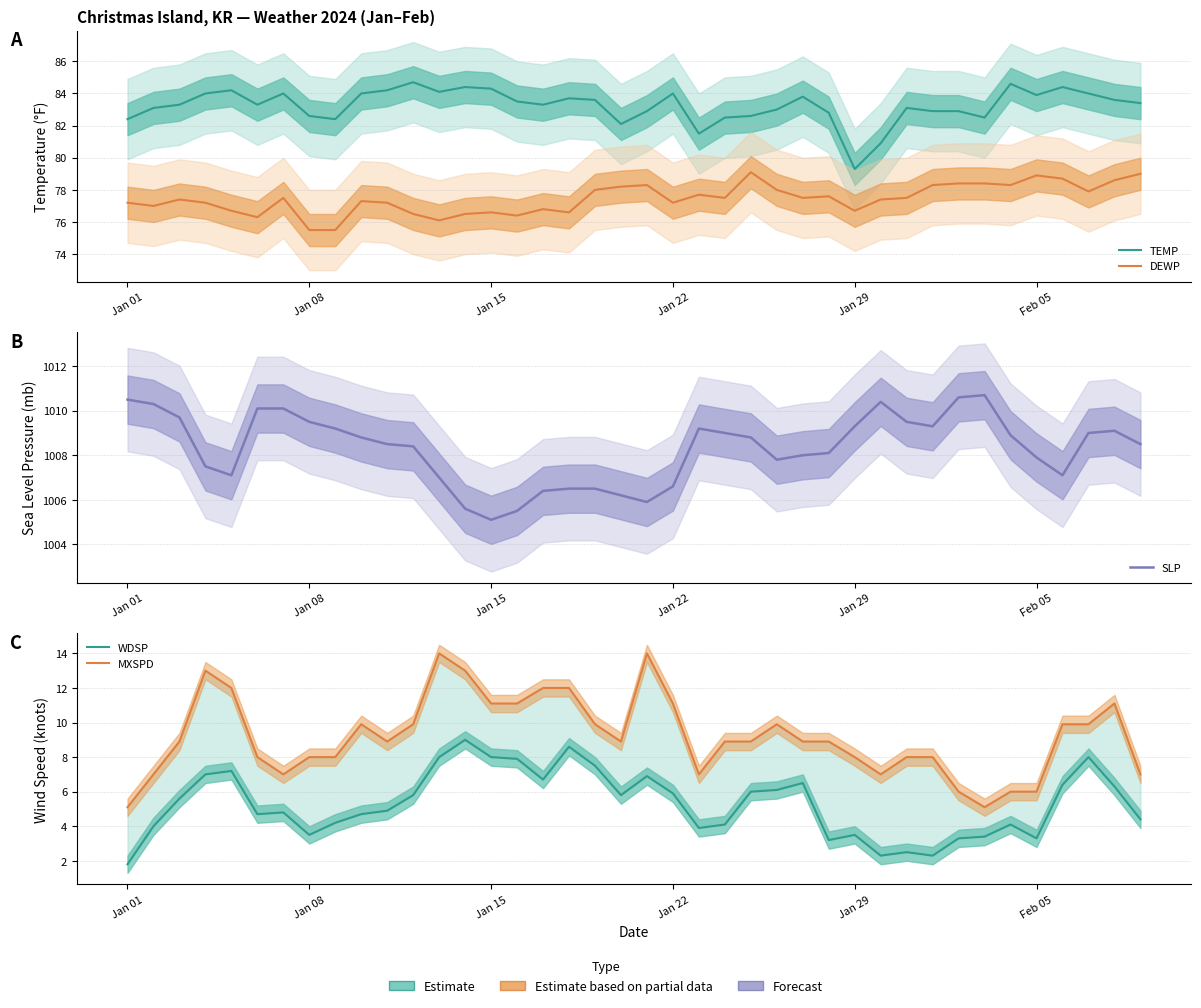

The MXSPD series shows 13.1 at 23. True or false?

False